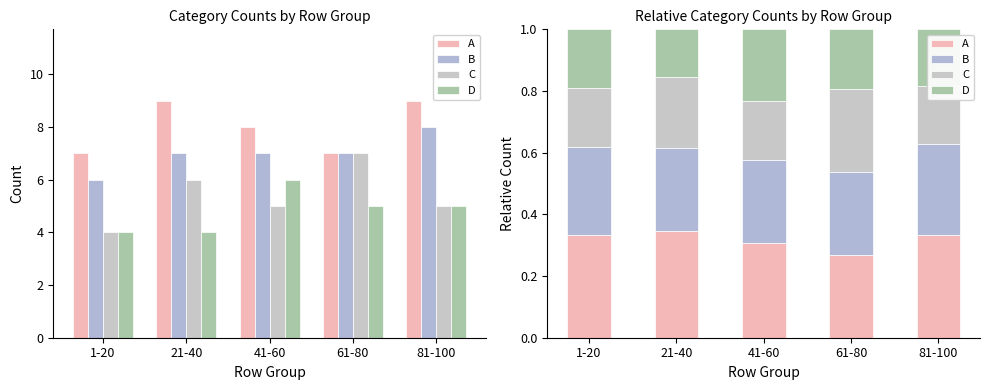

What is the minimum value for C?

0.2